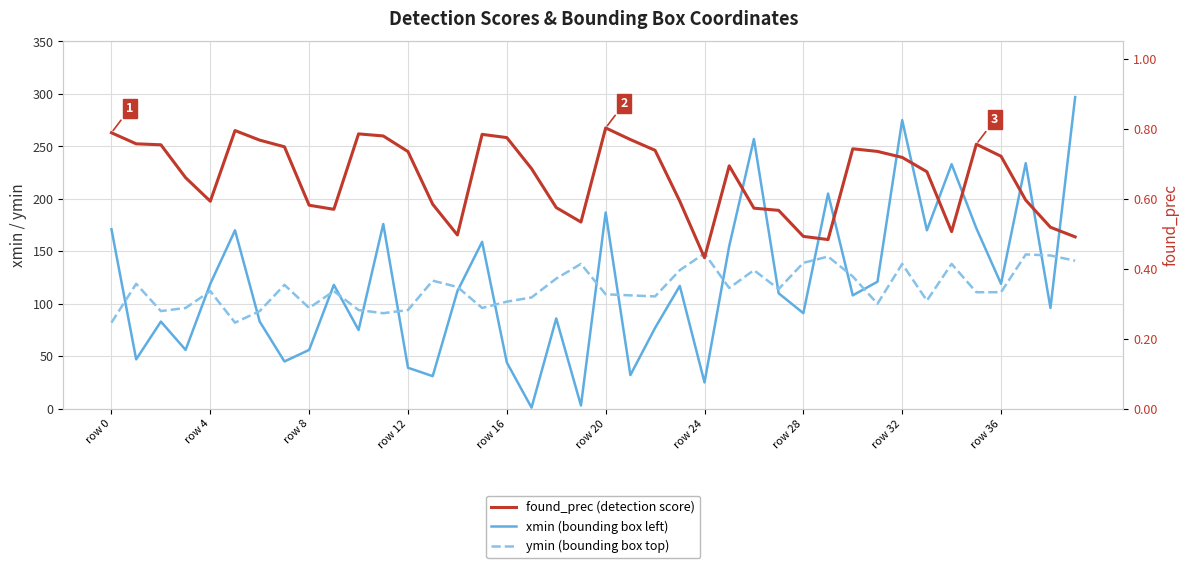

What is the difference between the ymin values at 39 and 23?

9.0